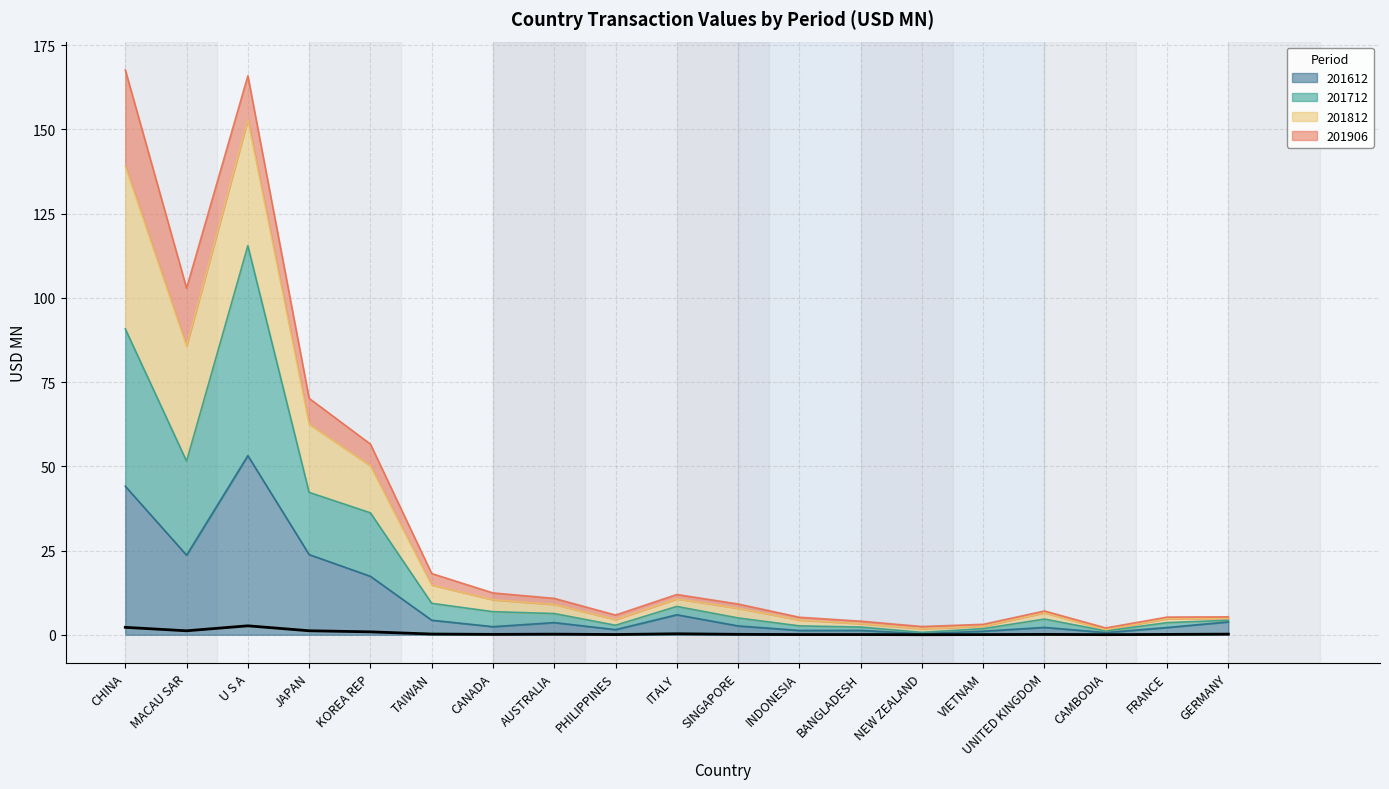

True or false: 201812 and 201612 cross at least once.

False